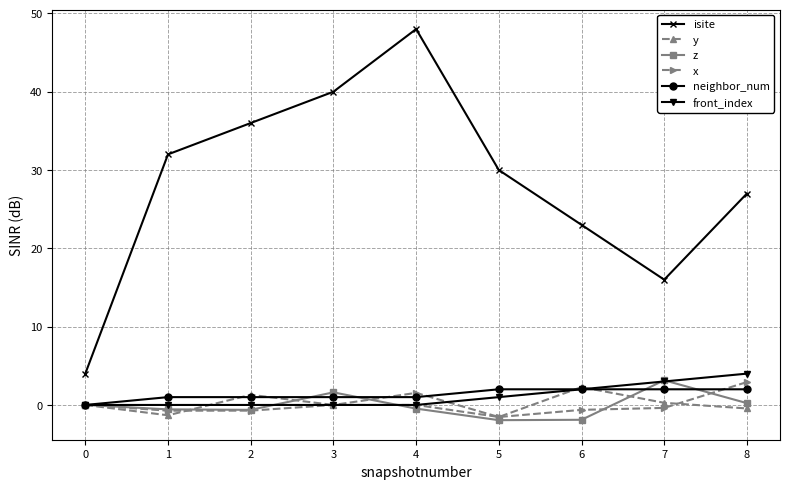

The y series shows 1.3 at 2. True or false?

True